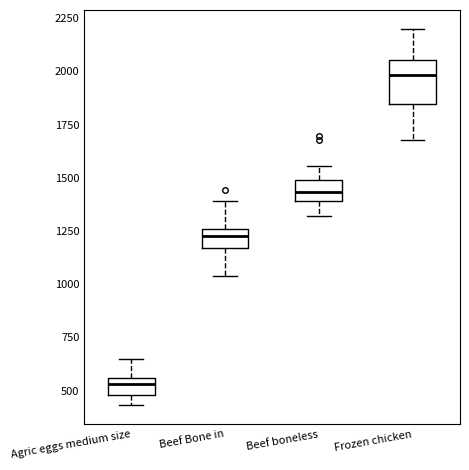

Where is the lower edge of the box for Agric eggs medium size on the y-axis? The values are not printed on the chart, so give them approximately, as read against the axis.

500